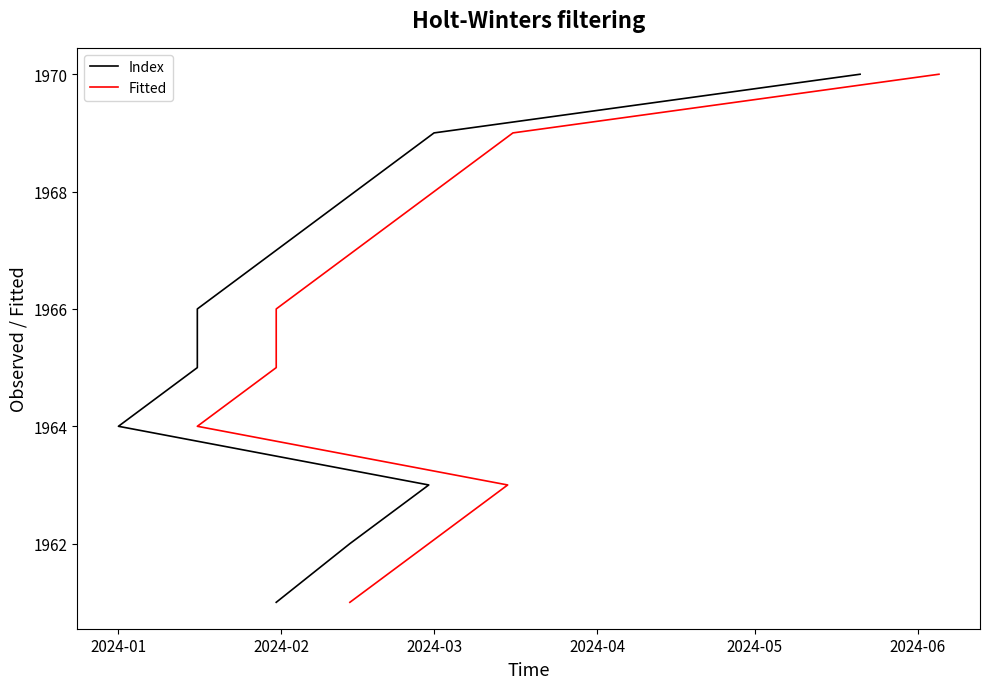

What is the average value of the Fitted series?

1966